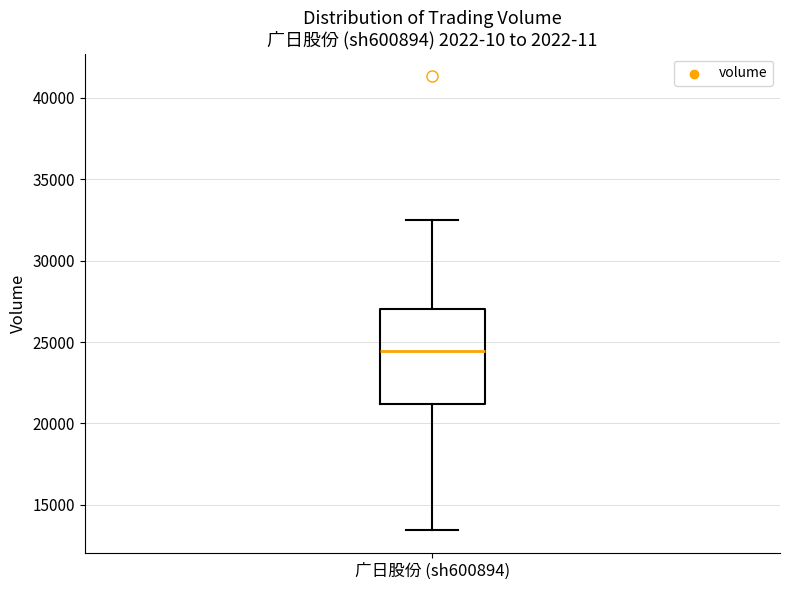

Where does the lower whisker of the box for 广日股份 (sh600894) end on the y-axis? The values are not printed on the chart, so give them approximately, as read against the axis.

13500